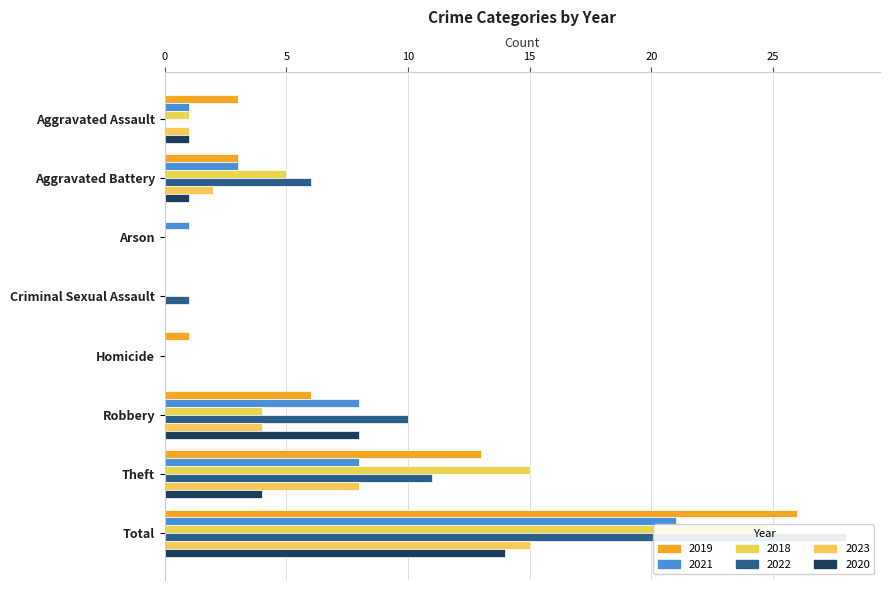

Reading left to right, transcribe all the data shown in this chart.

2019: Aggravated Assault=3	Aggravated Battery=3	Arson=0	Criminal Sexual Assault=0	Homicide=1	Robbery=6	Theft=13	Total=26
2021: Aggravated Assault=1	Aggravated Battery=3	Arson=1	Criminal Sexual Assault=0	Homicide=0	Robbery=8	Theft=8	Total=21
2018: Aggravated Assault=1	Aggravated Battery=5	Arson=0	Criminal Sexual Assault=0	Homicide=0	Robbery=4	Theft=15	Total=25
2022: Aggravated Assault=0	Aggravated Battery=6	Arson=0	Criminal Sexual Assault=1	Homicide=0	Robbery=10	Theft=11	Total=28
2023: Aggravated Assault=1	Aggravated Battery=2	Arson=0	Criminal Sexual Assault=0	Homicide=0	Robbery=4	Theft=8	Total=15
2020: Aggravated Assault=1	Aggravated Battery=1	Arson=0	Criminal Sexual Assault=0	Homicide=0	Robbery=8	Theft=4	Total=14